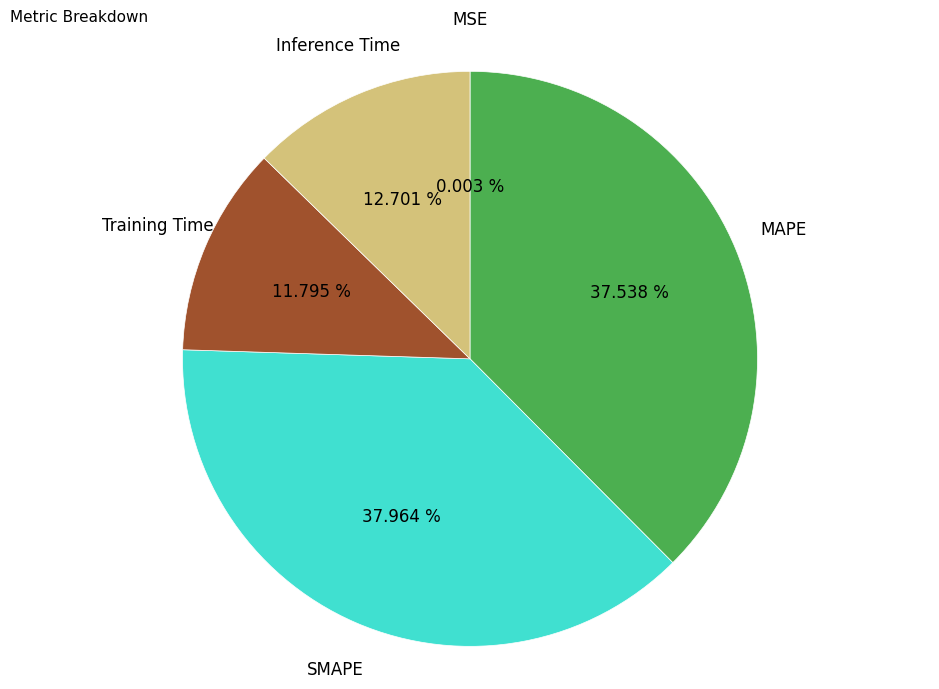

Is there any slice that represents more than half of the pie?

No